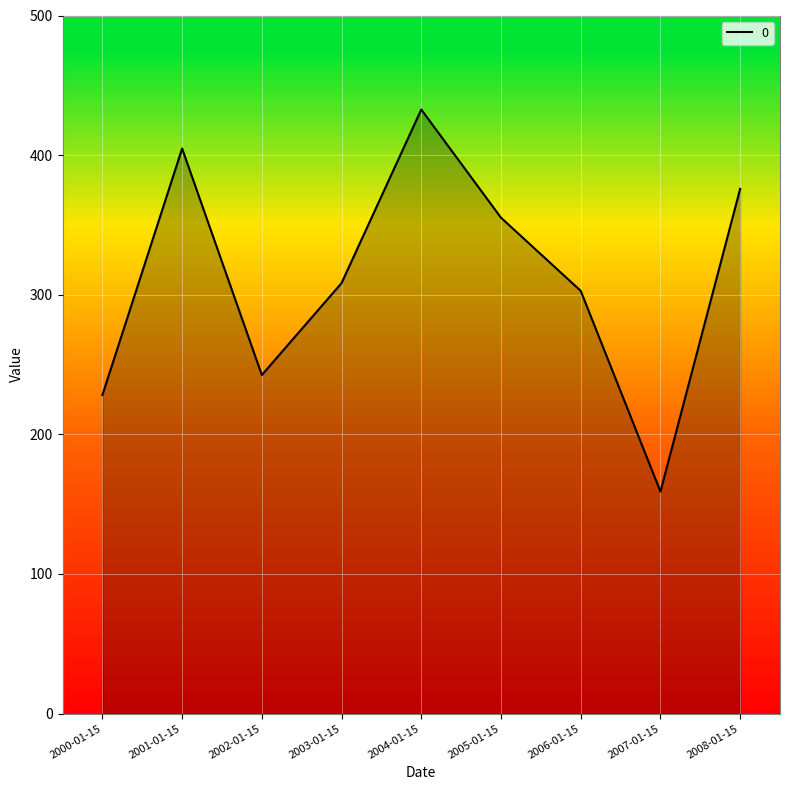

What is the ratio of the value at 2002-01-15 to the value at 2000-01-15?

1.1